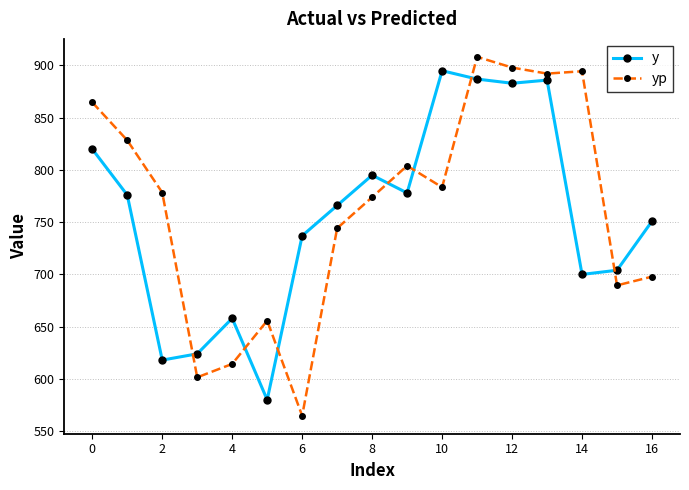

At how many categories does at least one series exceed 713?

13